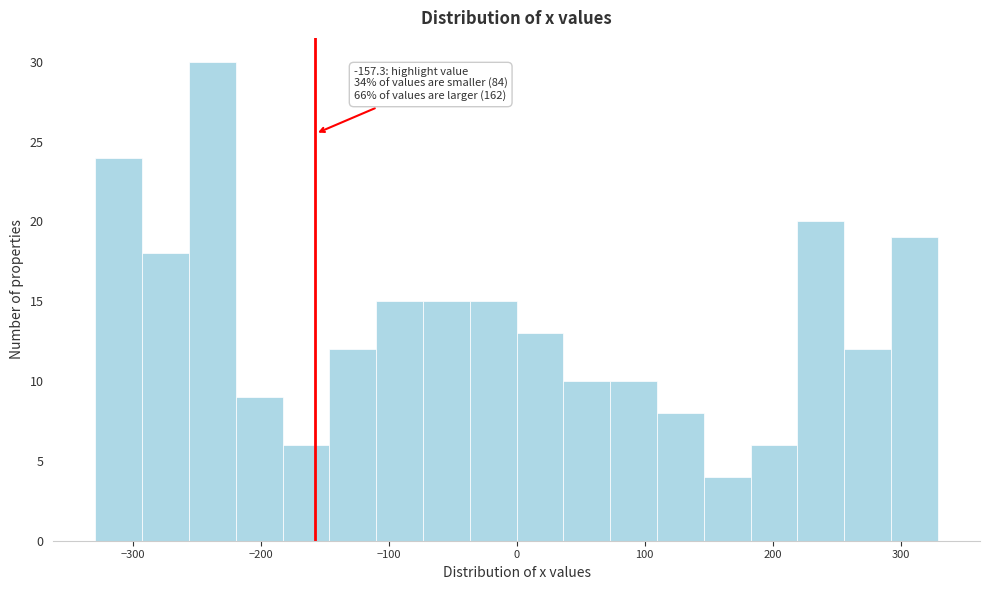

Read against the x-axis, roughly where is the centre of the tallest bar?

-240